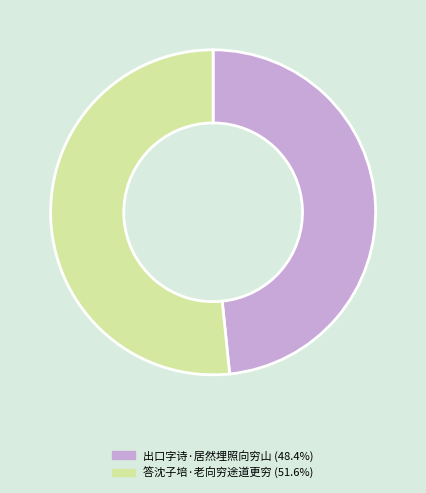

Combined, do 答沈子培·老向穷途道更穷 and 出口字诗·居然埋照向穷山 account for over 50%?

Yes